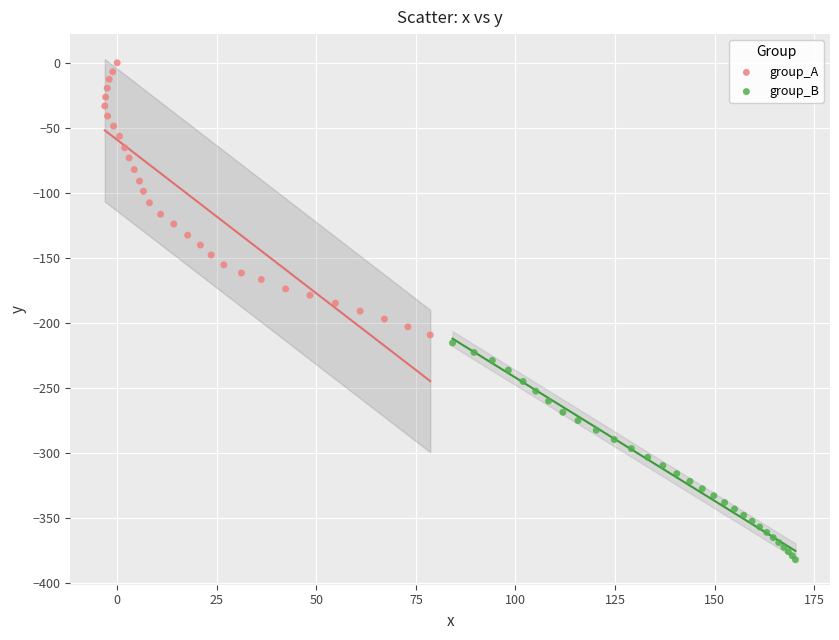

Which series has the widest spread of Y values?

group_A